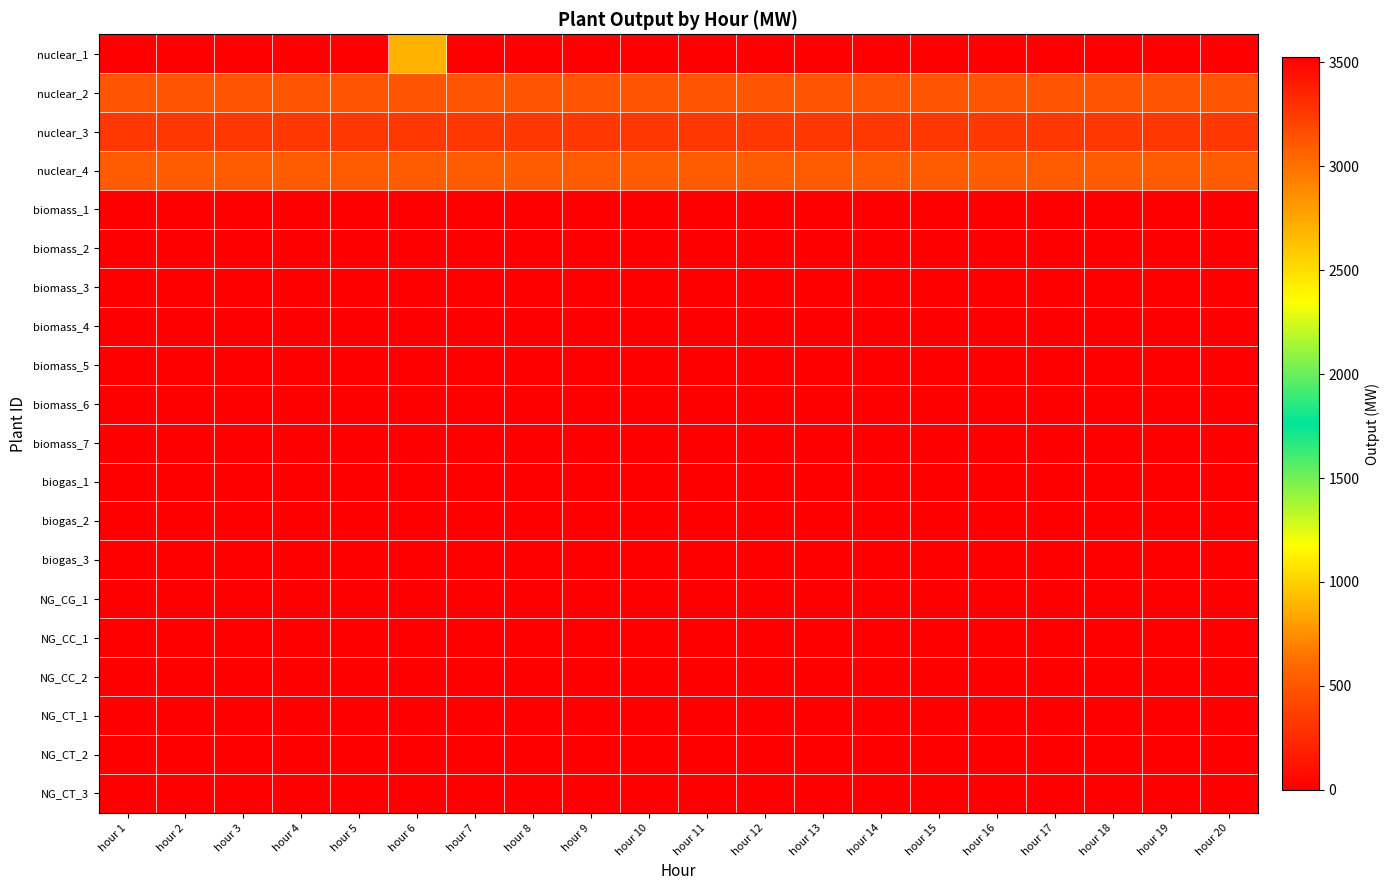

Between hour 18 and hour 8, which is larger?

hour 18